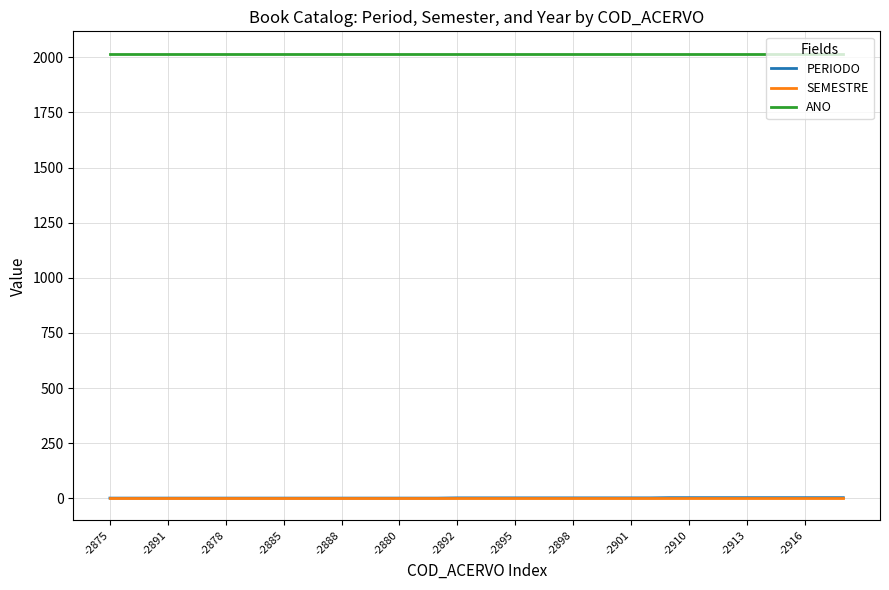

What is the lowest value of the SEMESTRE series?

2